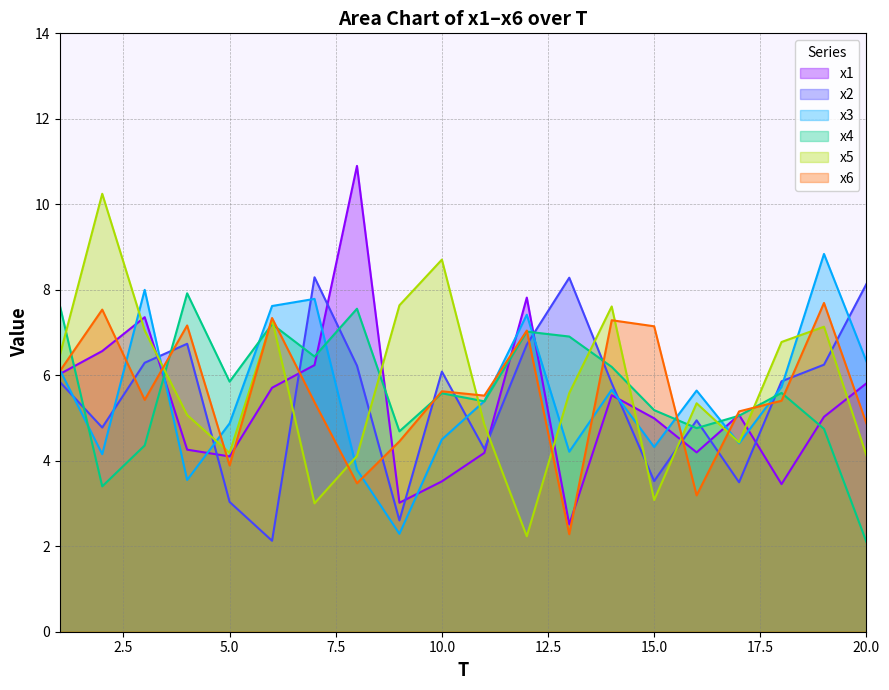

List the series in order of their peak value, highest first.

x1, x5, x3, x2, x4, x6